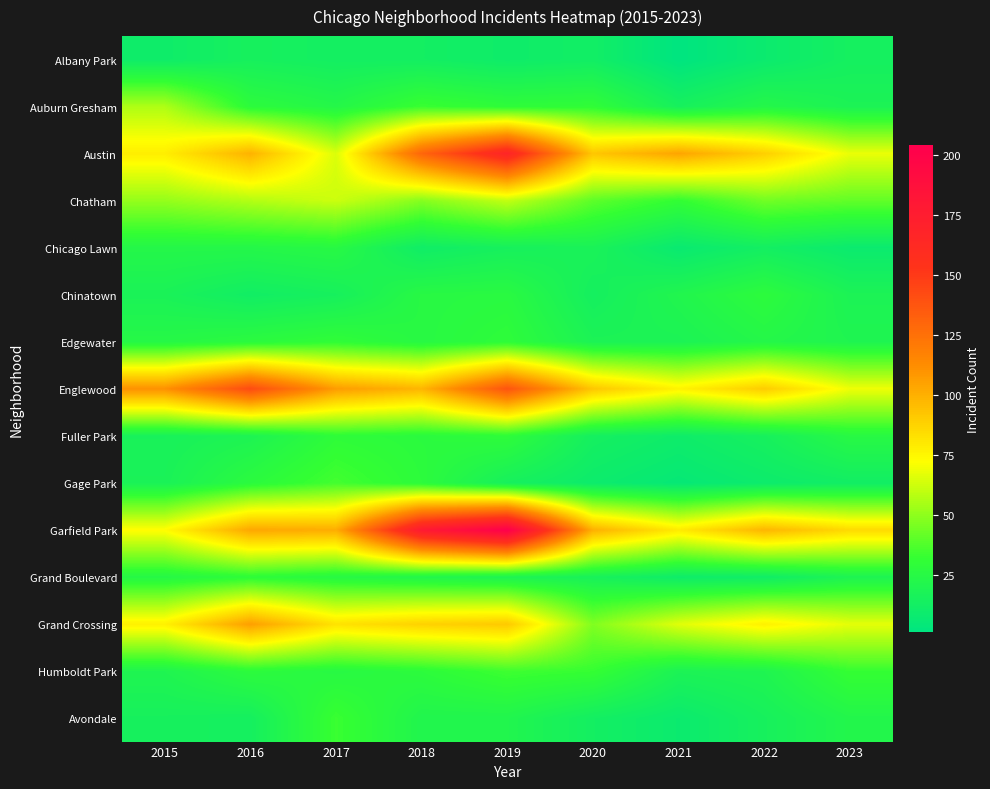

Which category has the highest value across all series?

2019